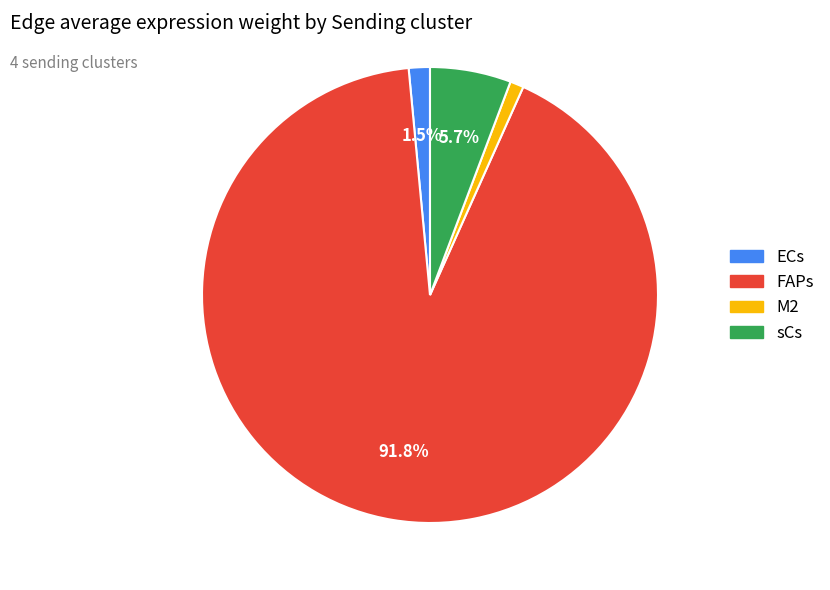

Which slice is the largest?

FAPs